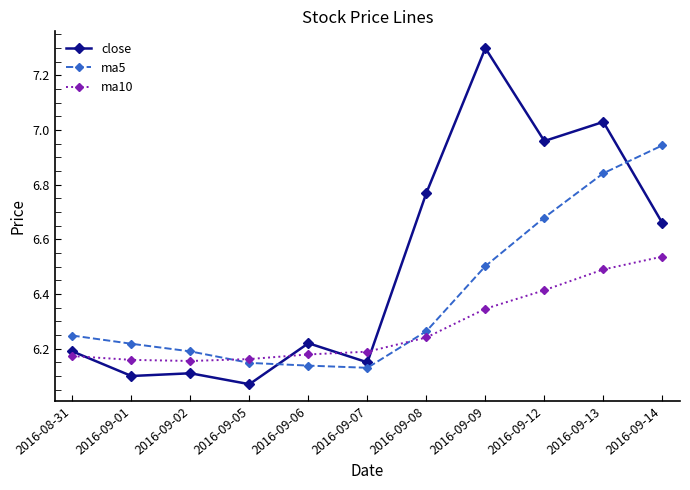

Which category has the highest value across all series?

2016-09-09